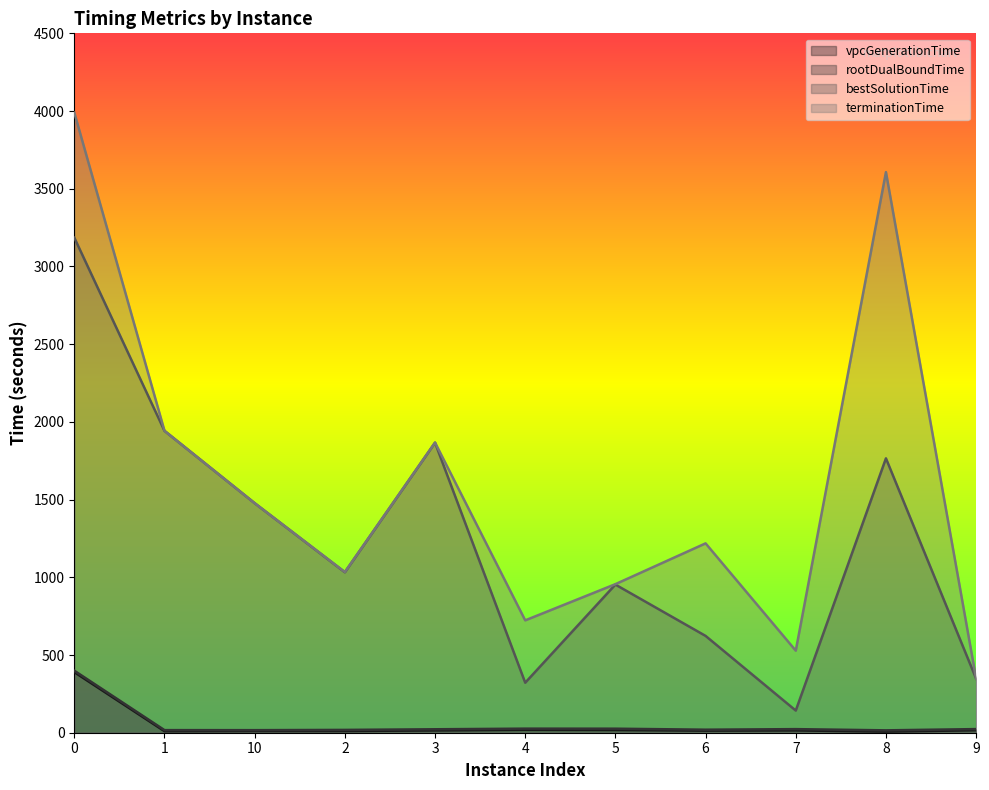

What is the label of the 10th point from the left?

8